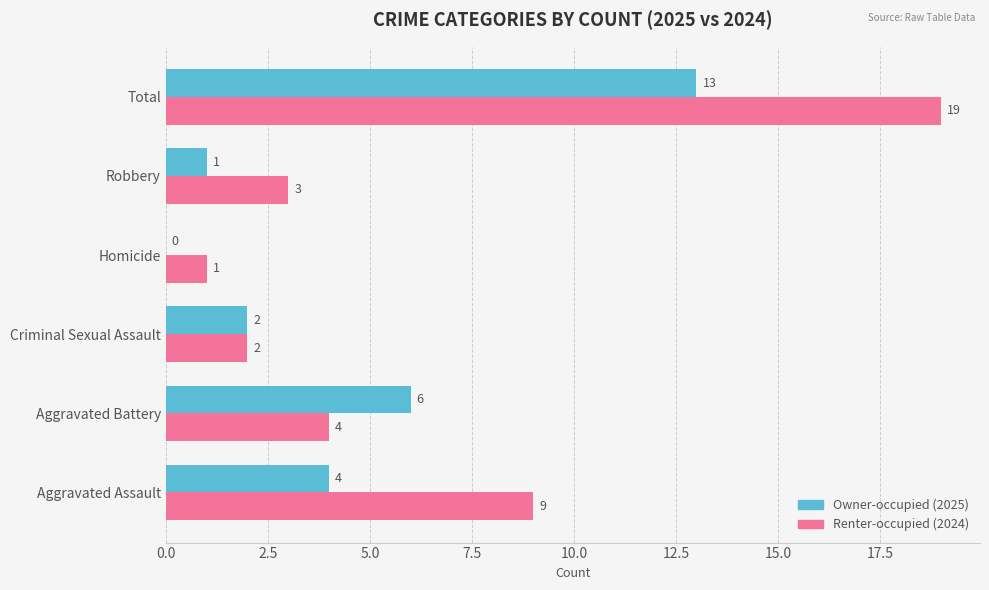

What is the maximum value shown in the chart?

19